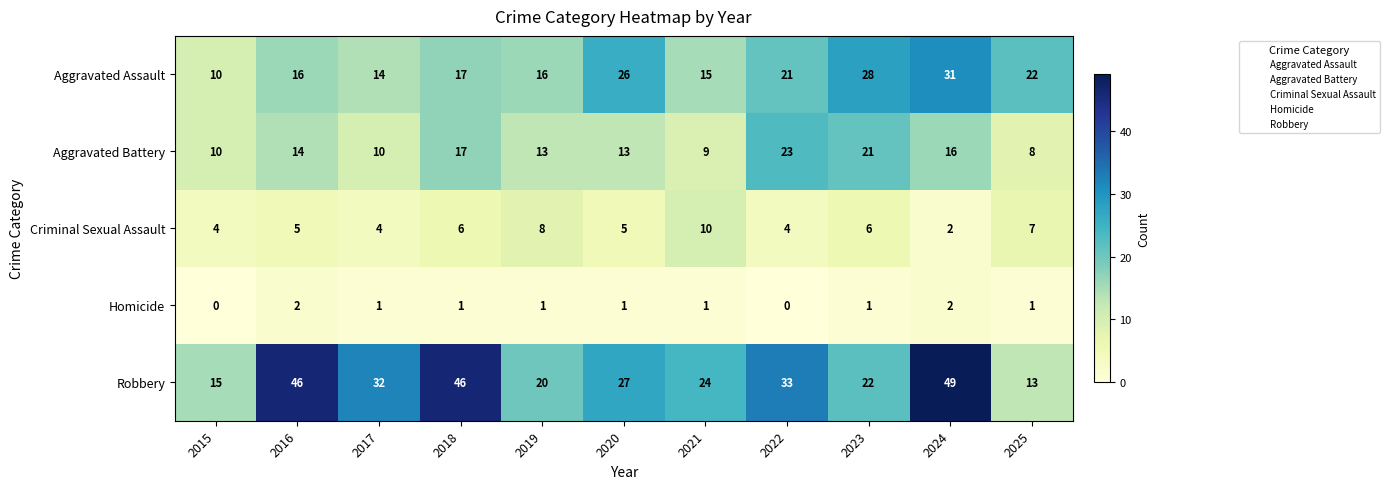

Rank the series by their maximum value, from lowest to highest.

Homicide, Criminal Sexual Assault, Aggravated Battery, Aggravated Assault, Robbery